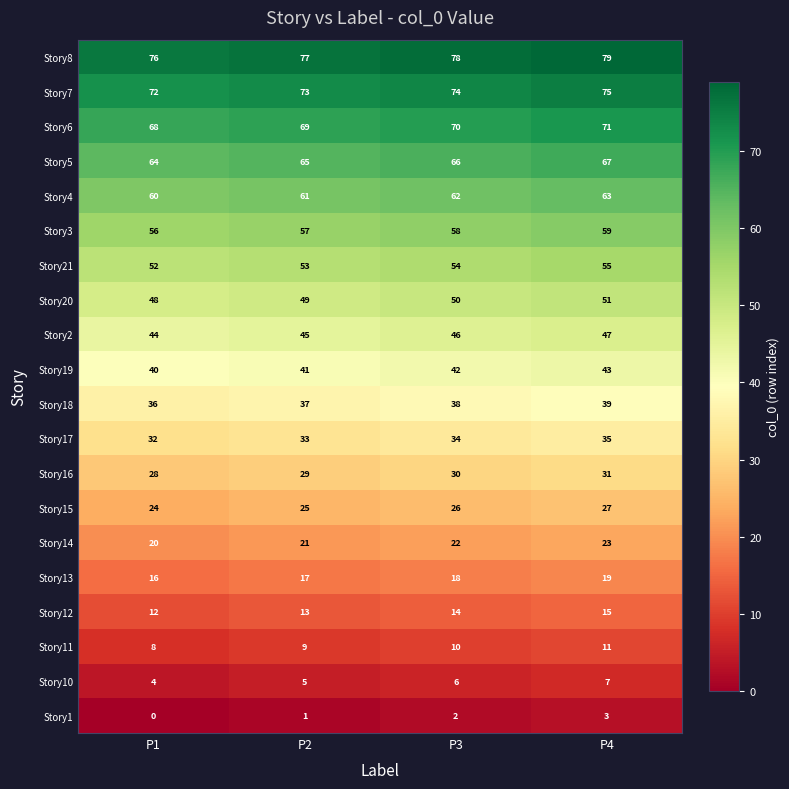

What is the difference between the highest and lowest values at P3?

76